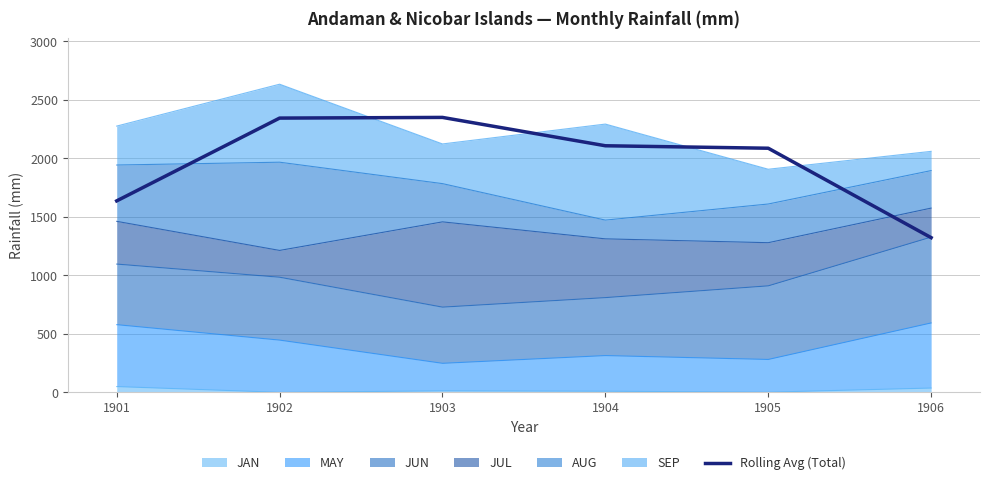

How many lines are shown in the chart?

1